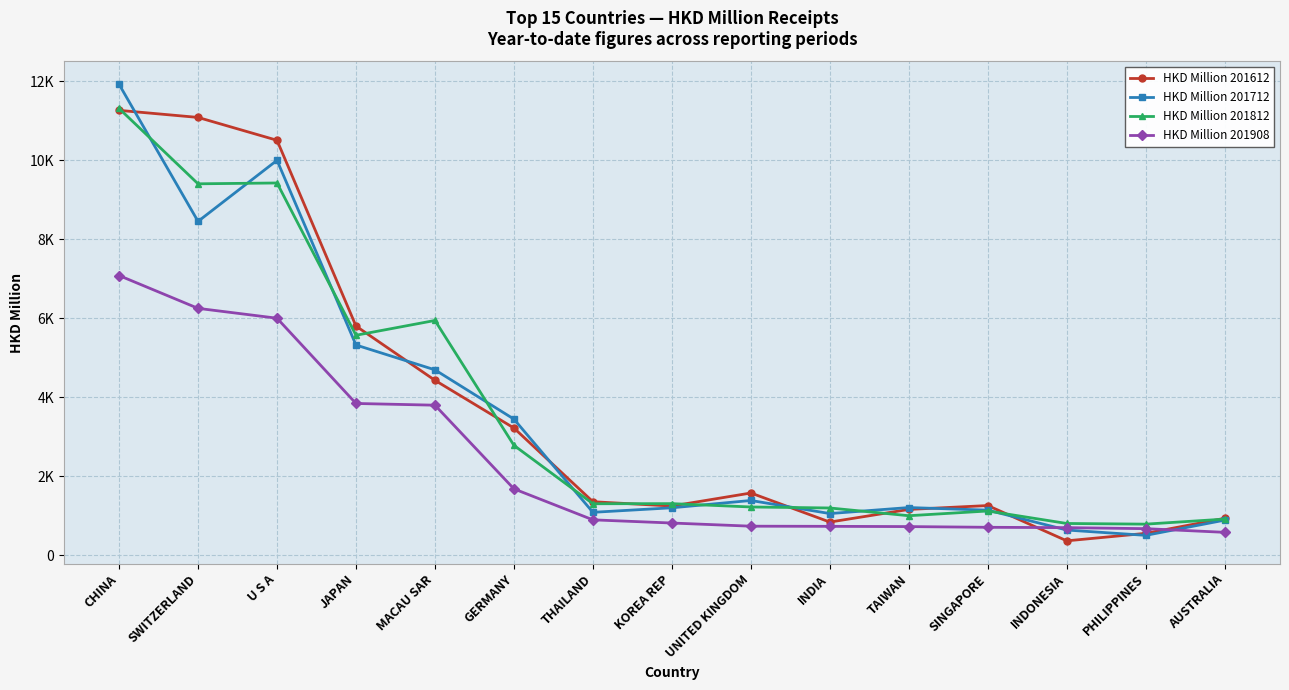

How many interior local peaks does the HKD Million 201712 series have?

3